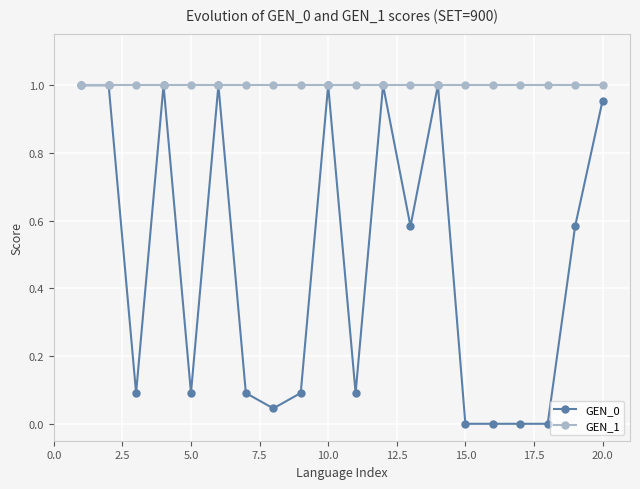

Which series has the largest total across all categories?

GEN_1